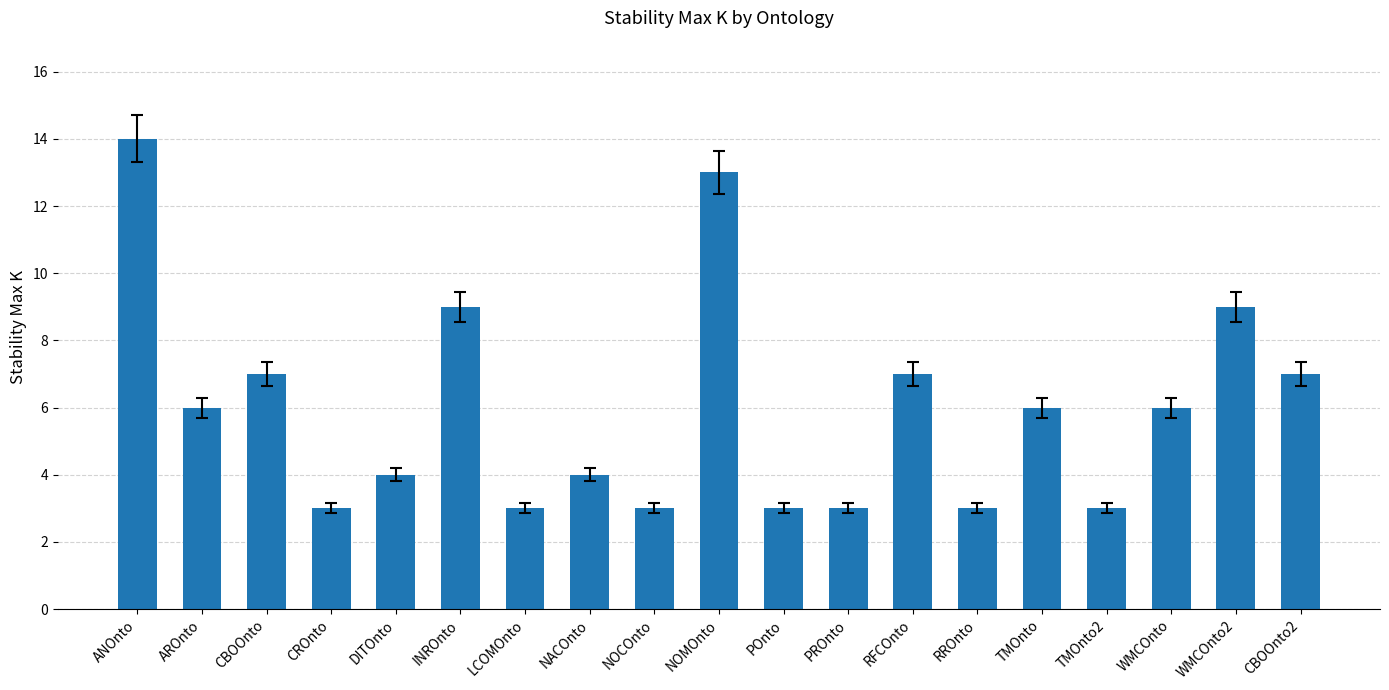

What is the approximate value at ANOnto?

14